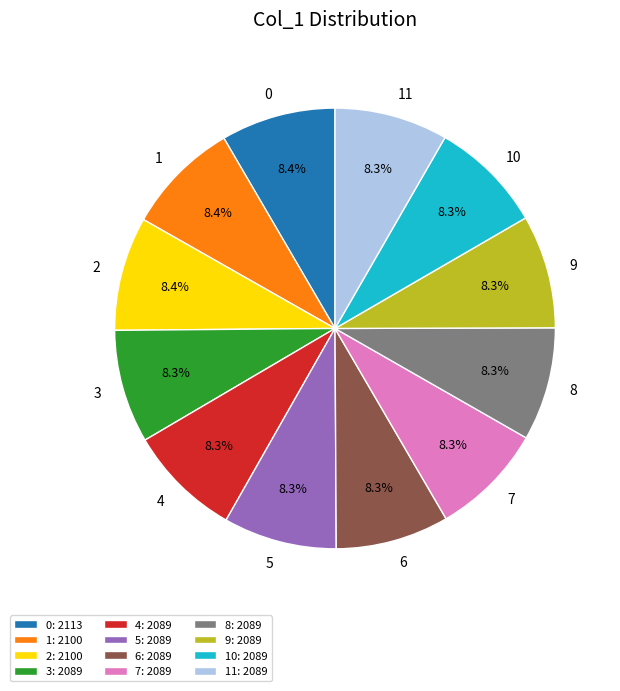

Does 2: 2100 represent more than half of the total?

No